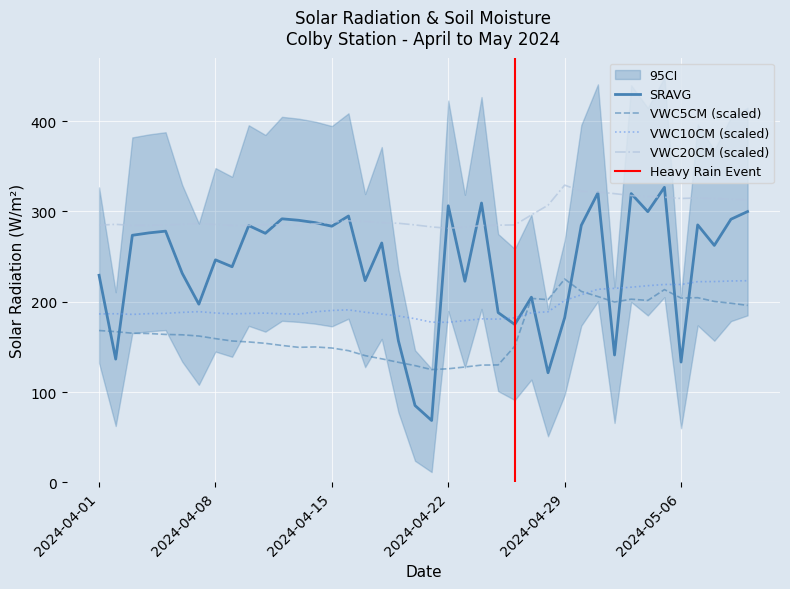

What is the value of the VWC10CM point at the 6th from the left?

188.3